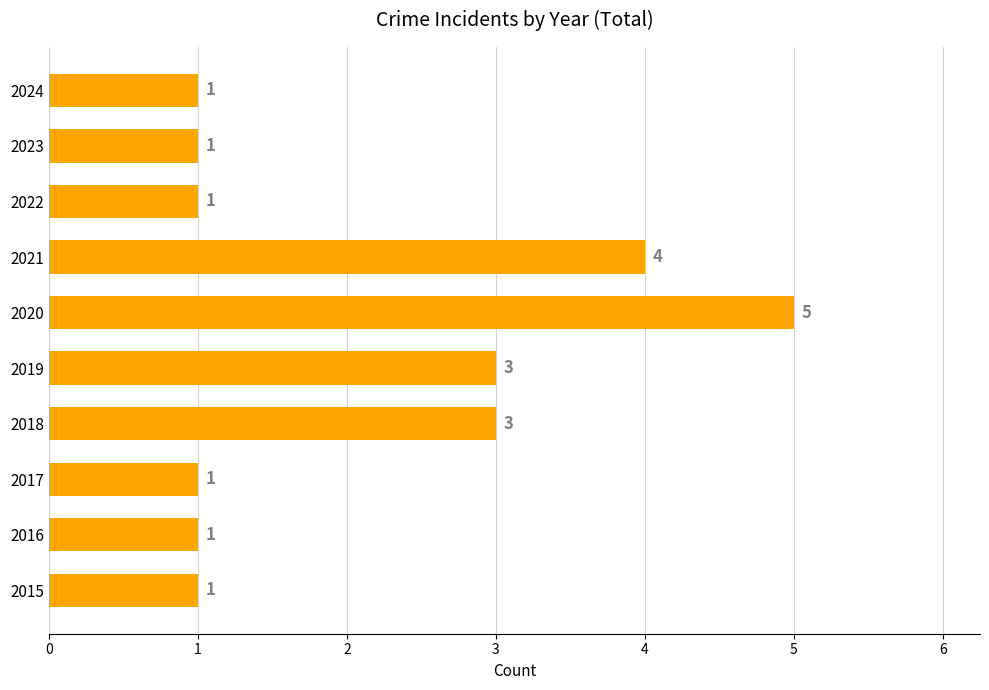

Is it true that the value at 2018 is 3?

True